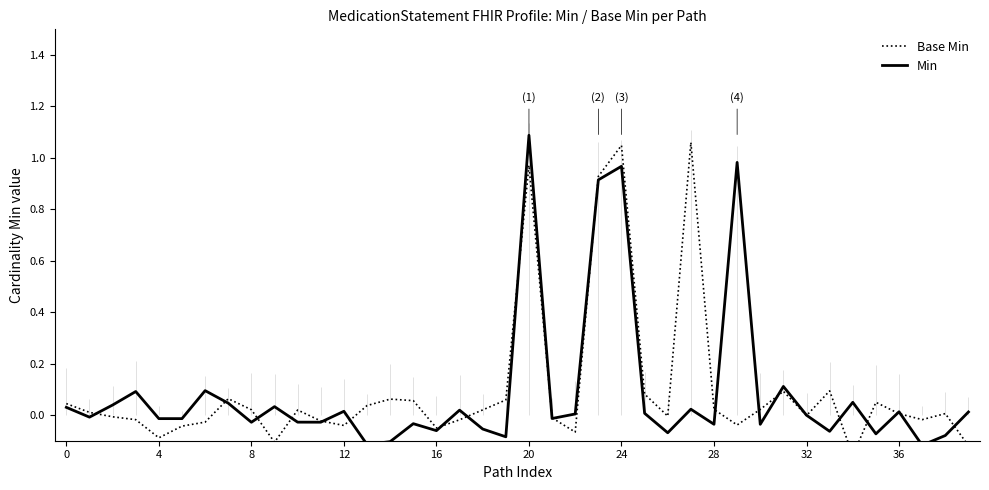

What is the label of the 23rd point from the right?

17